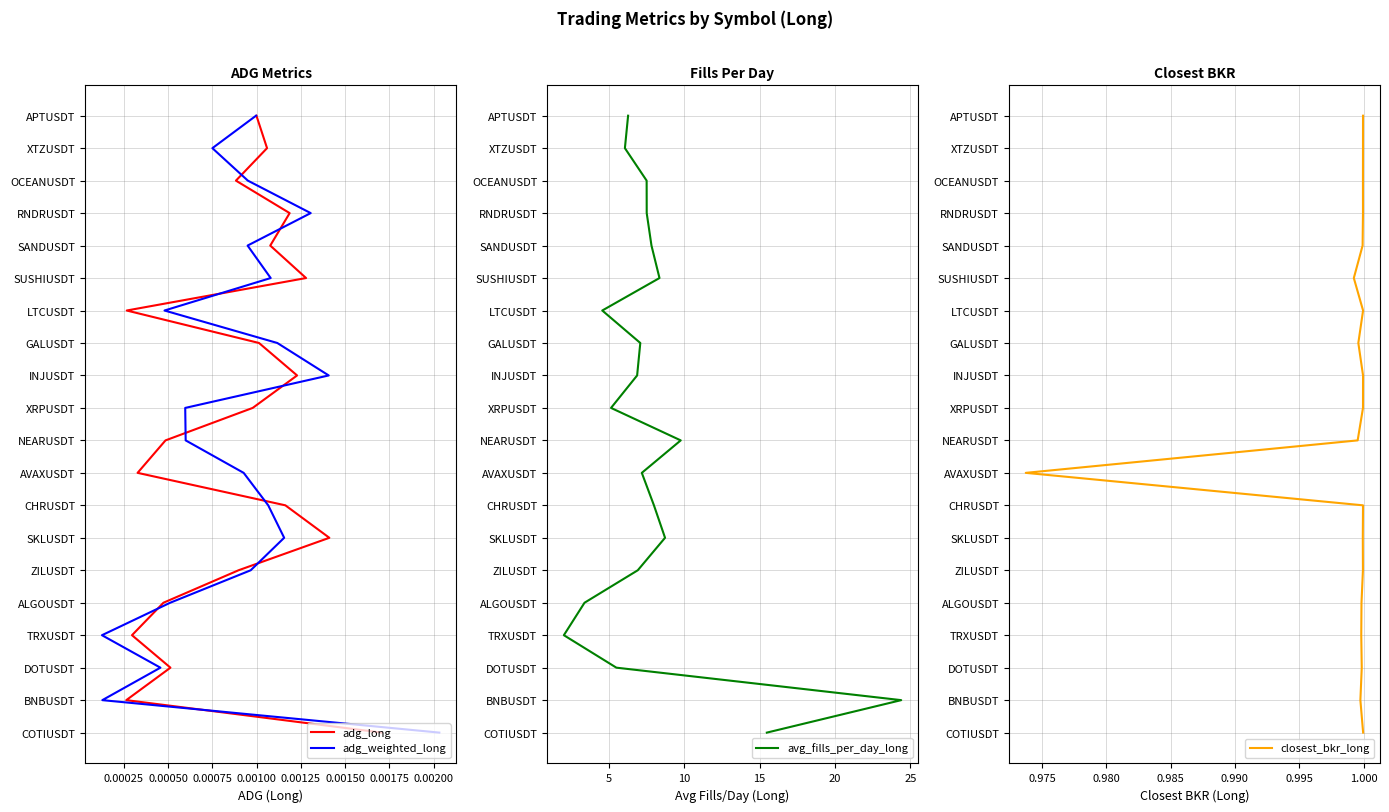

How many lines are shown in the chart?

4